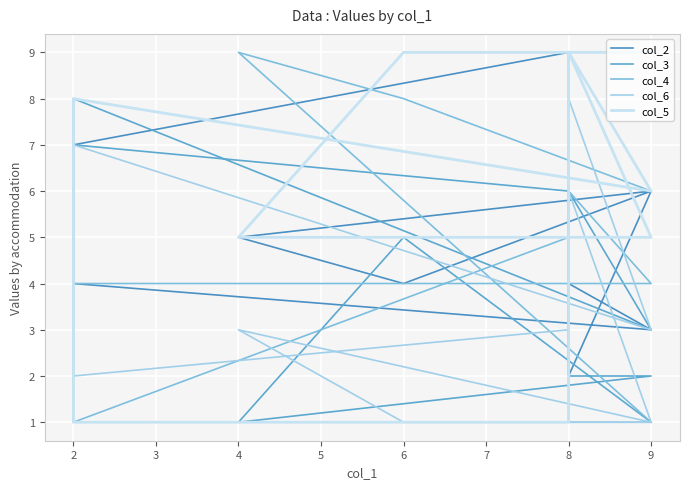

What is the highest value of the col_4 series?

9